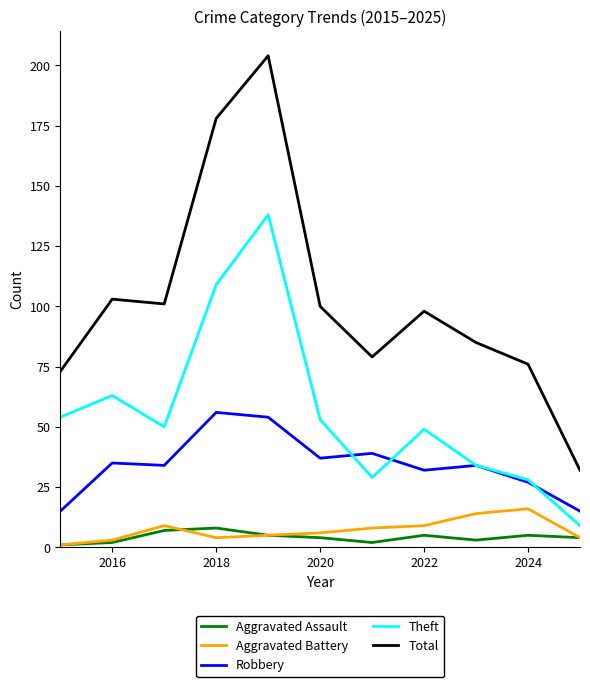

What is the sum of all Aggravated Assault values?

46